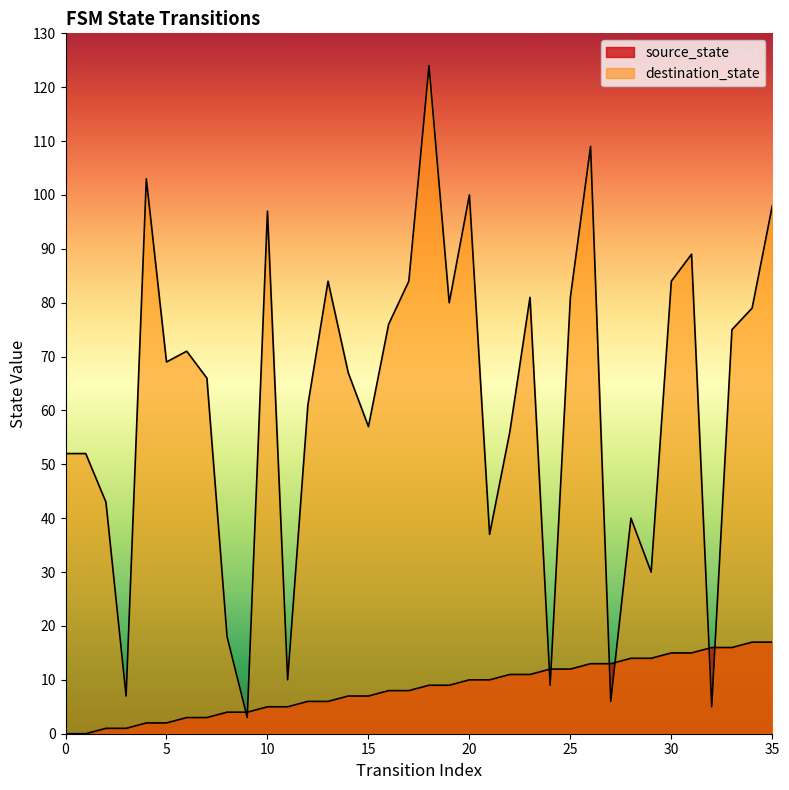

What is the difference between the highest and lowest values at 14?

60